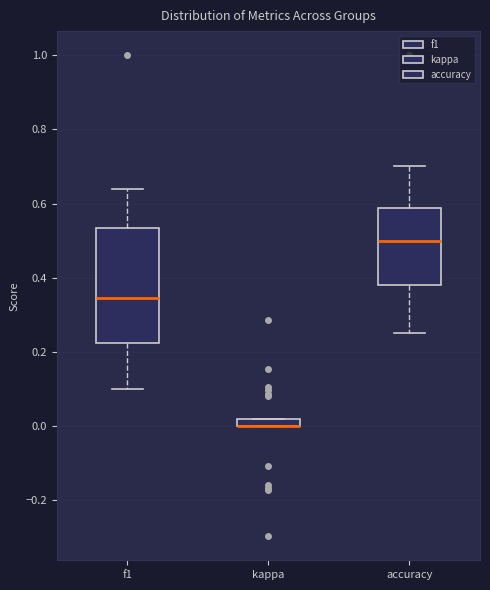

Where does the upper whisker of the box for accuracy end on the y-axis? The values are not printed on the chart, so give them approximately, as read against the axis.

0.70